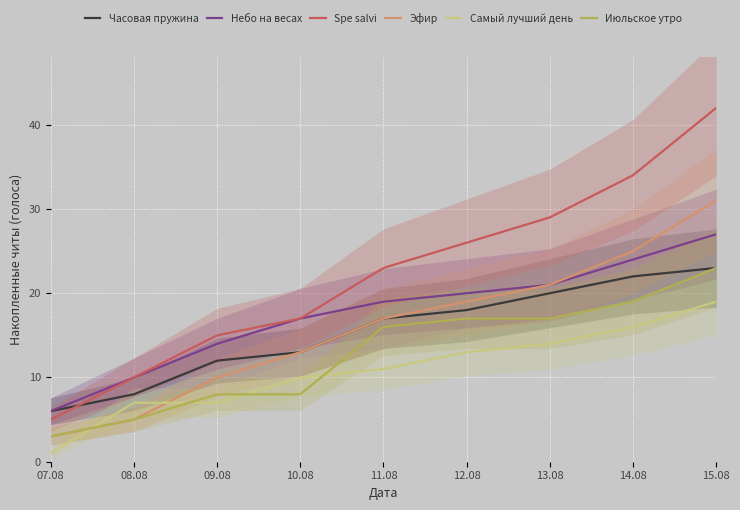

What is the maximum value shown in the chart?

42